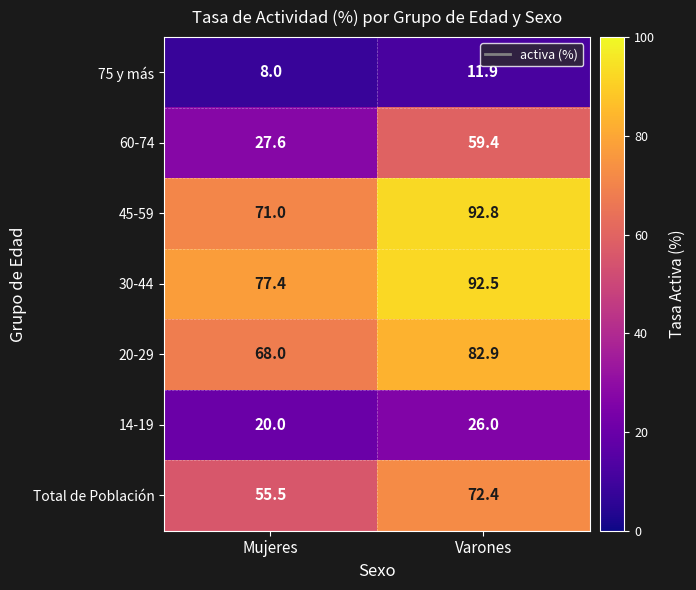

Which label corresponds to the largest value in the chart?

Varones